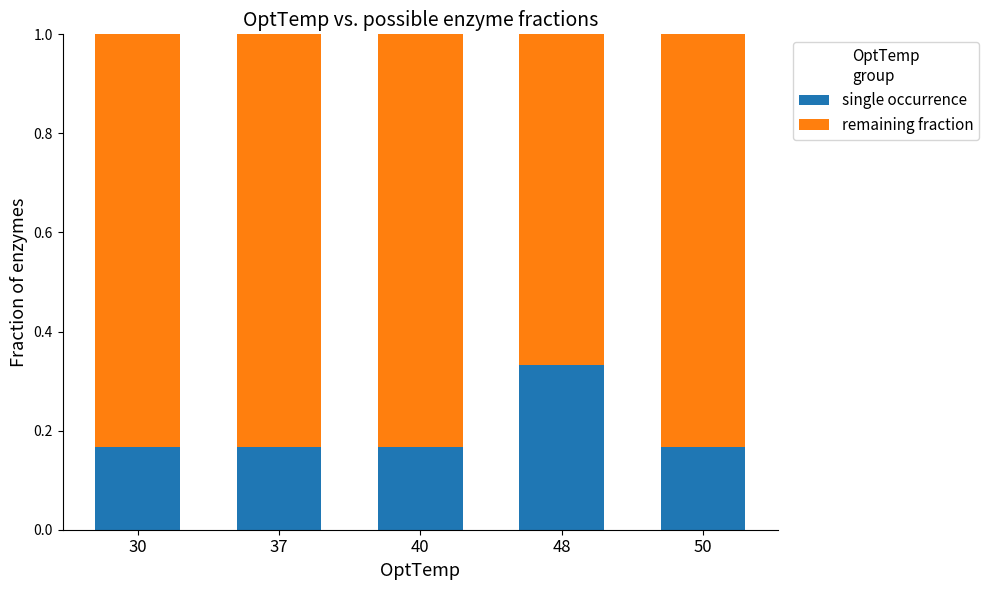

What is the total value across all series at 37?

1.0